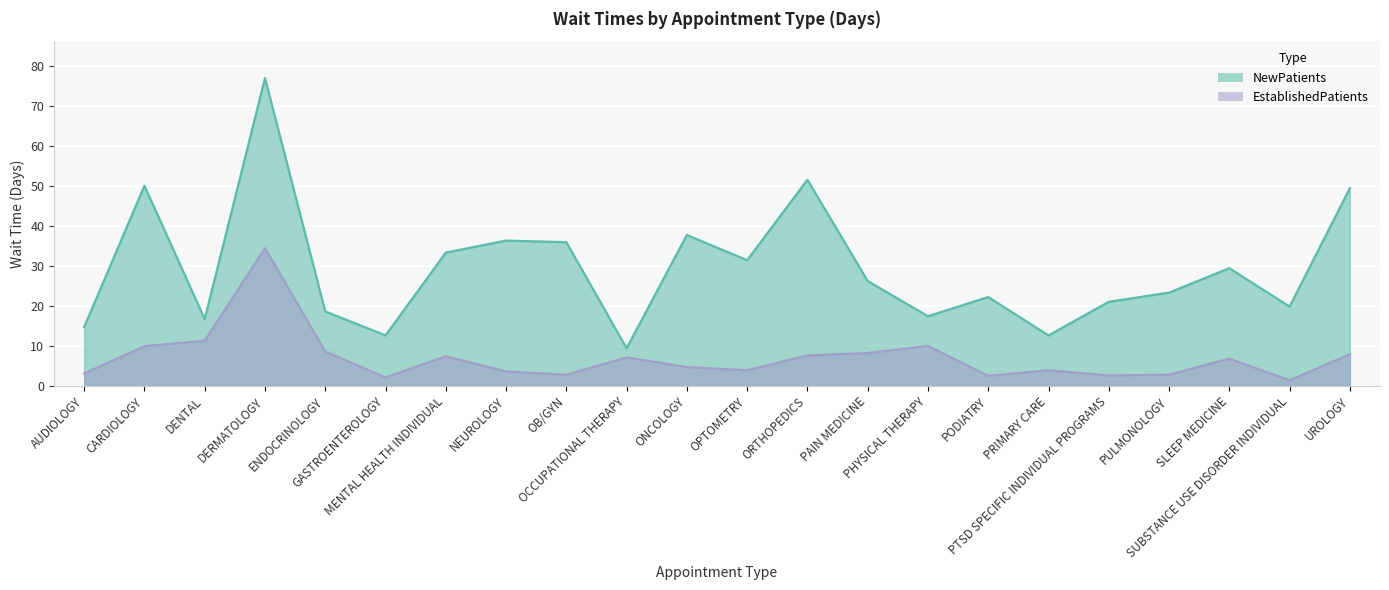

Which category has the lowest value across all series?

SUBSTANCE USE DISORDER INDIVIDUAL